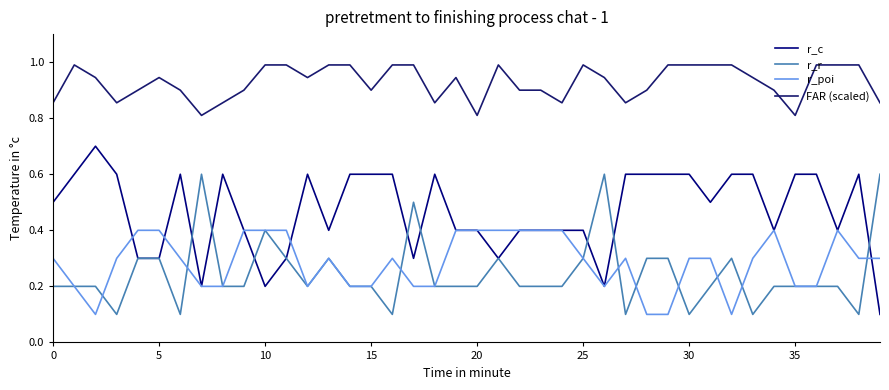

What is the lowest value of the r_poi series?

0.1